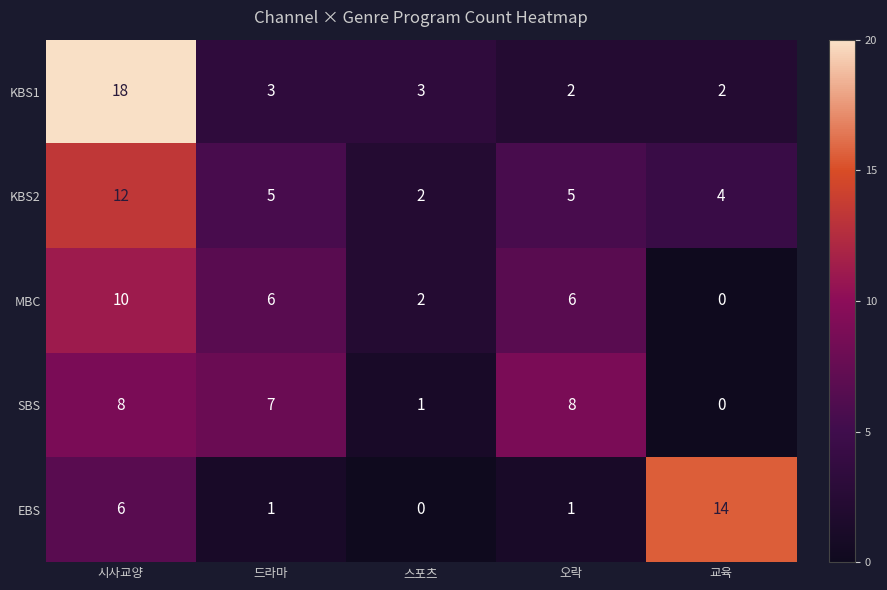

What is the total value across all series at 스포츠?

8